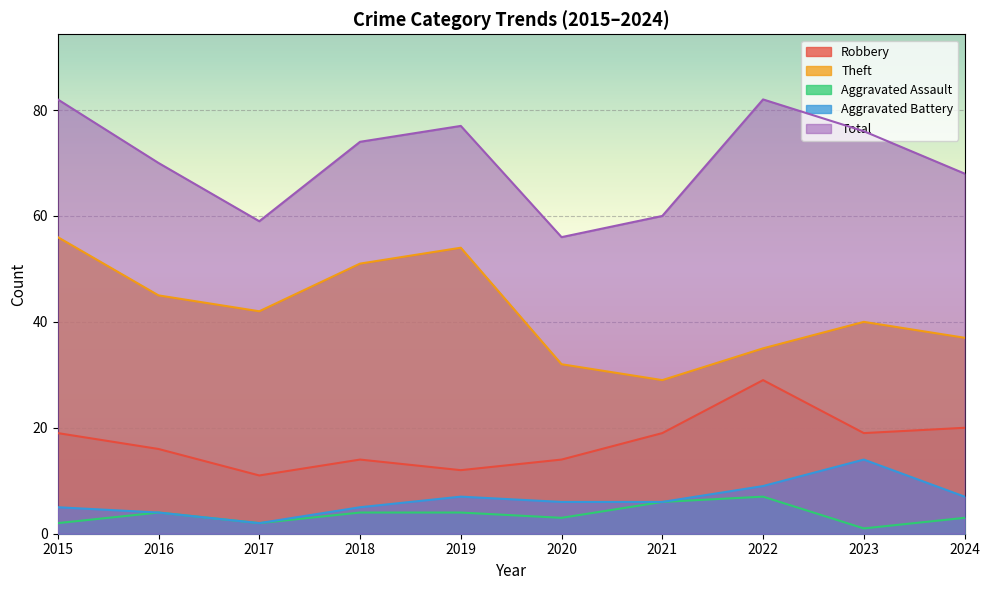

What is the greatest value displayed?

82